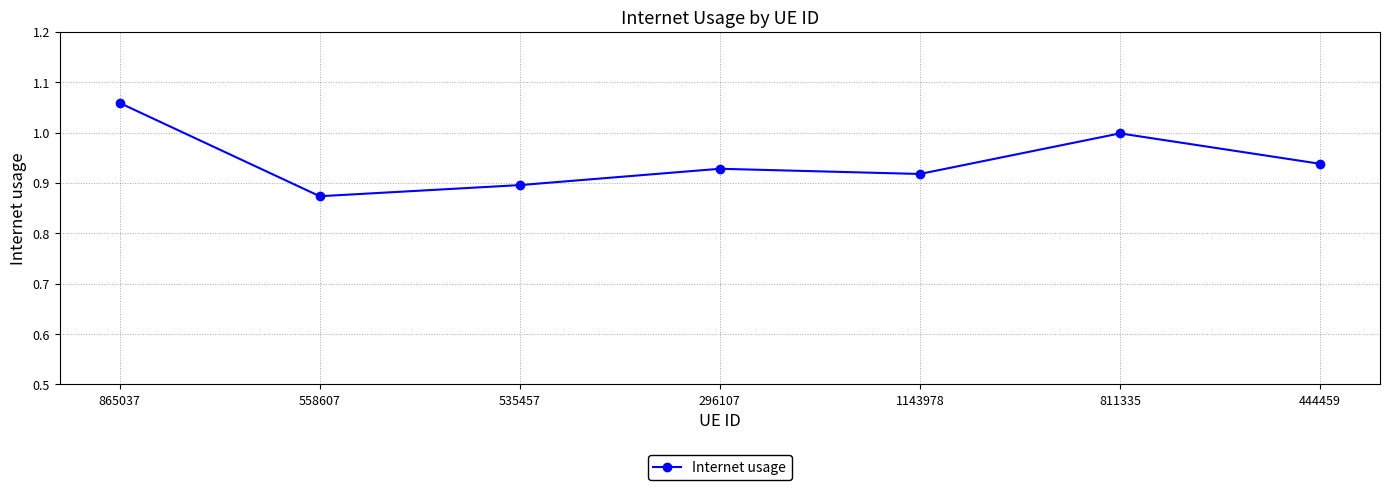

Which label corresponds to the largest value in the chart?

865037